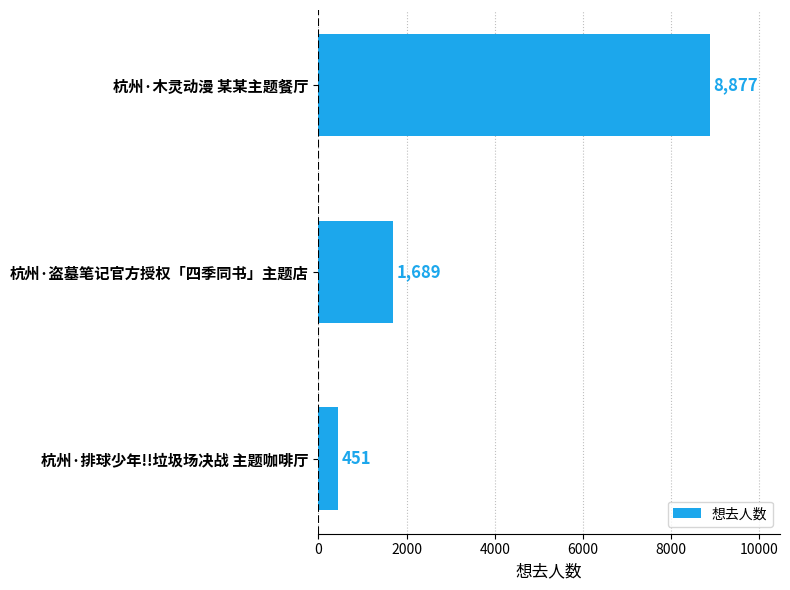

List the labels in order of value, smallest first.

杭州·排球少年!!垃圾场决战 主题咖啡厅, 杭州·盗墓笔记官方授权「四季同书」主题店, 杭州·木灵动漫 某某主题餐厅